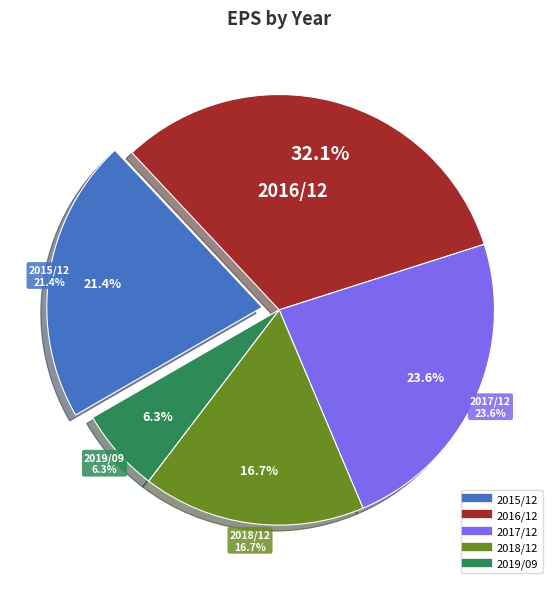

Is it true that 2019/09 is 6% of the pie?

True